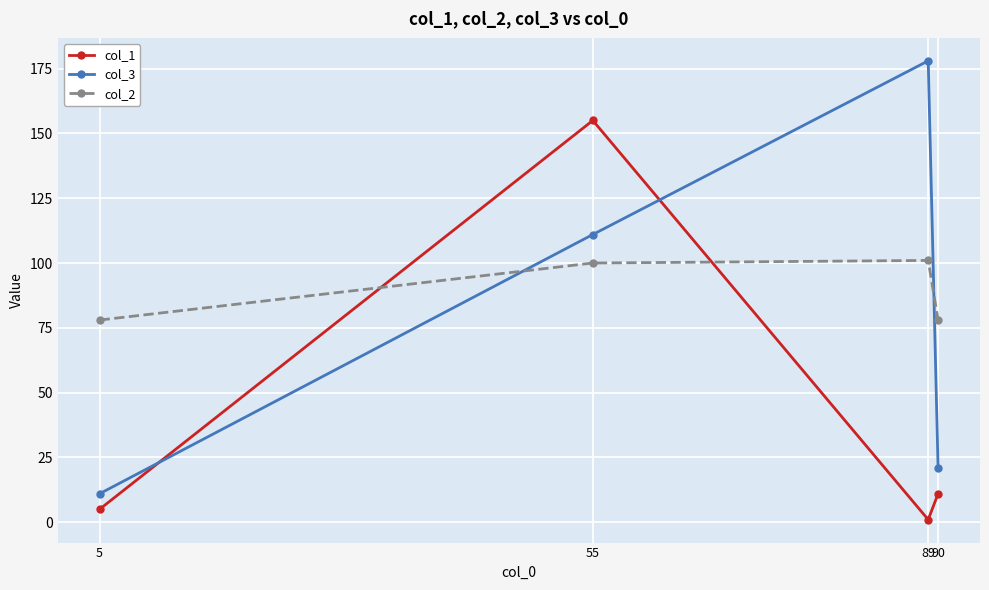

Between which two adjacent categories do col_1 and col_2 first intersect?

5 and 55